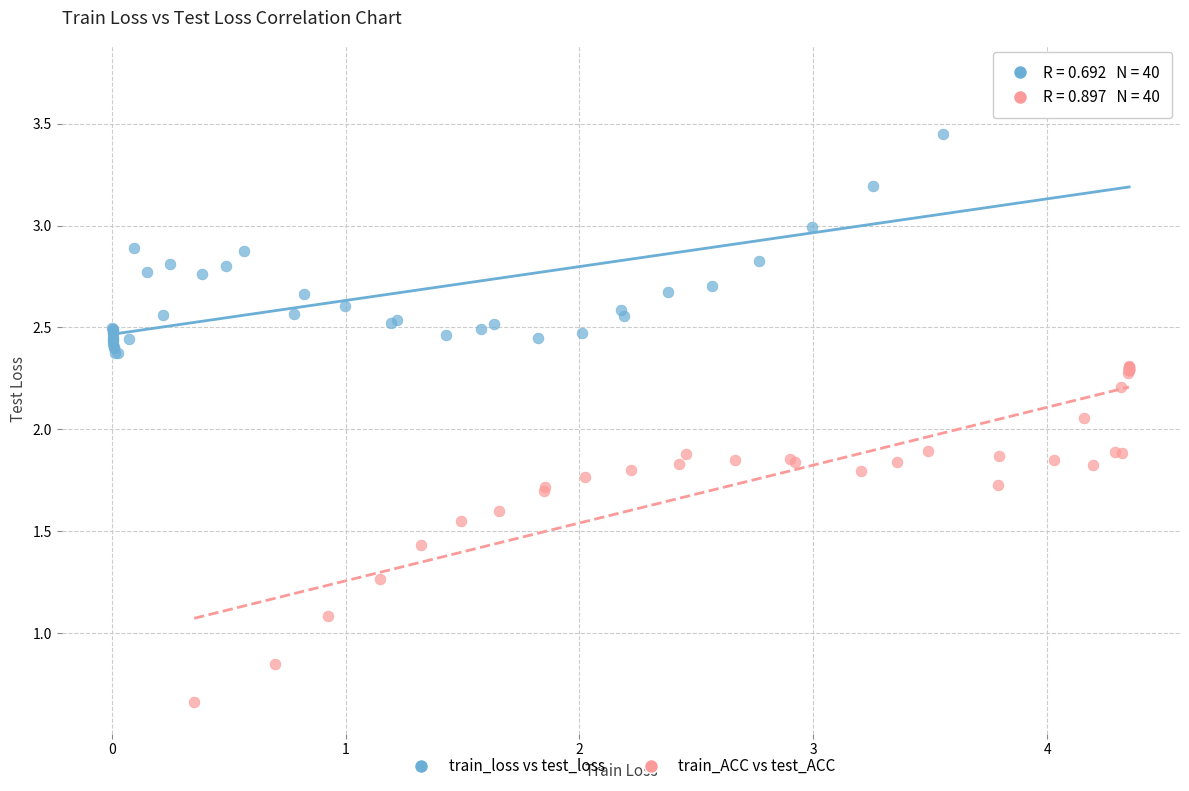

Which series reaches the minimum Y coordinate?

train_ACC vs test_ACC